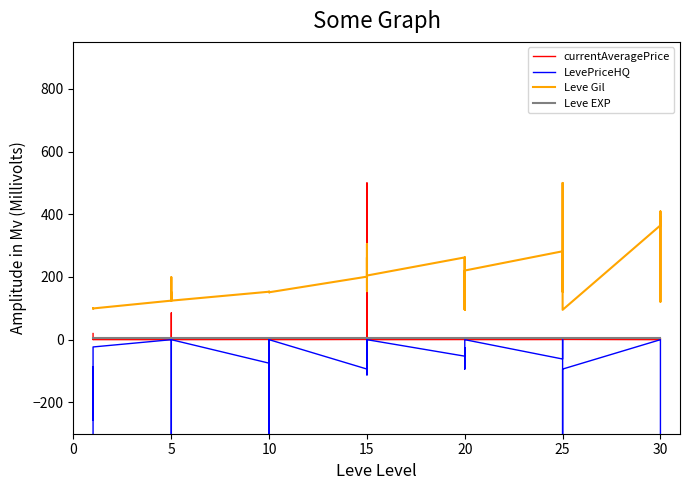

What is the sum of all currentAveragePrice values?

628.6